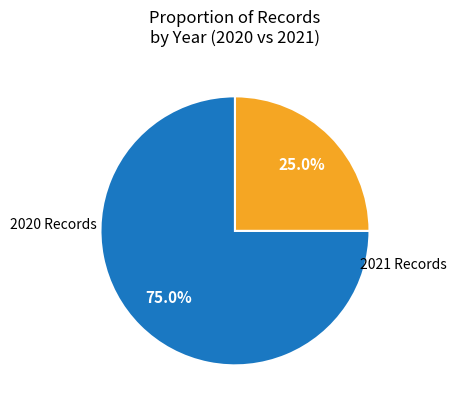

Which category accounts for the majority?

2020